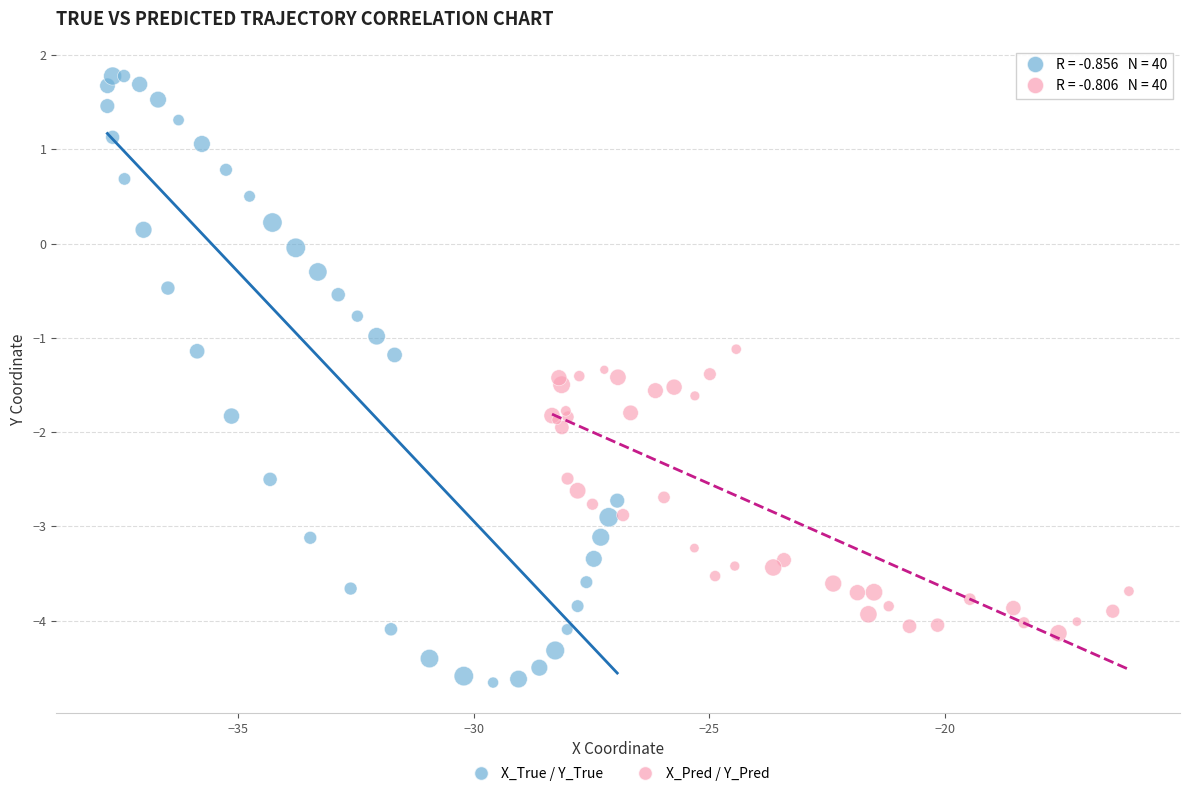

Which series has the widest spread of Y values?

X_True / Y_True